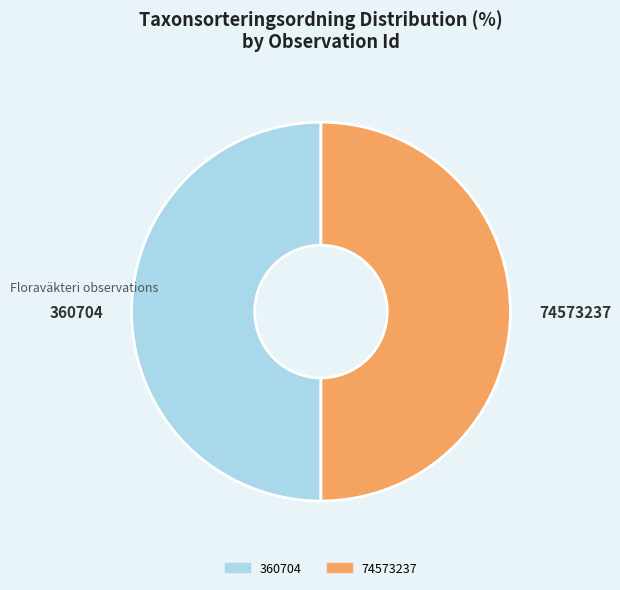

True or false: 74573237 accounts for 60% of the total.

False